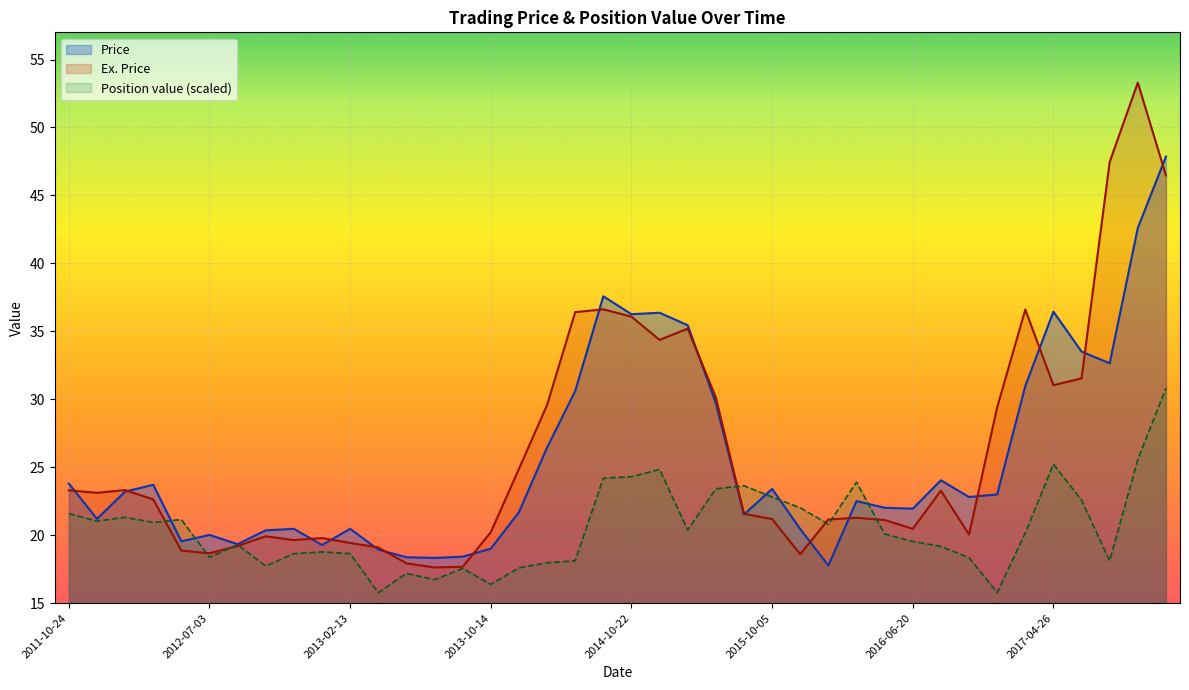

Which series changed the most between 2016-02-08 and 2016-11-01?

Ex. Price